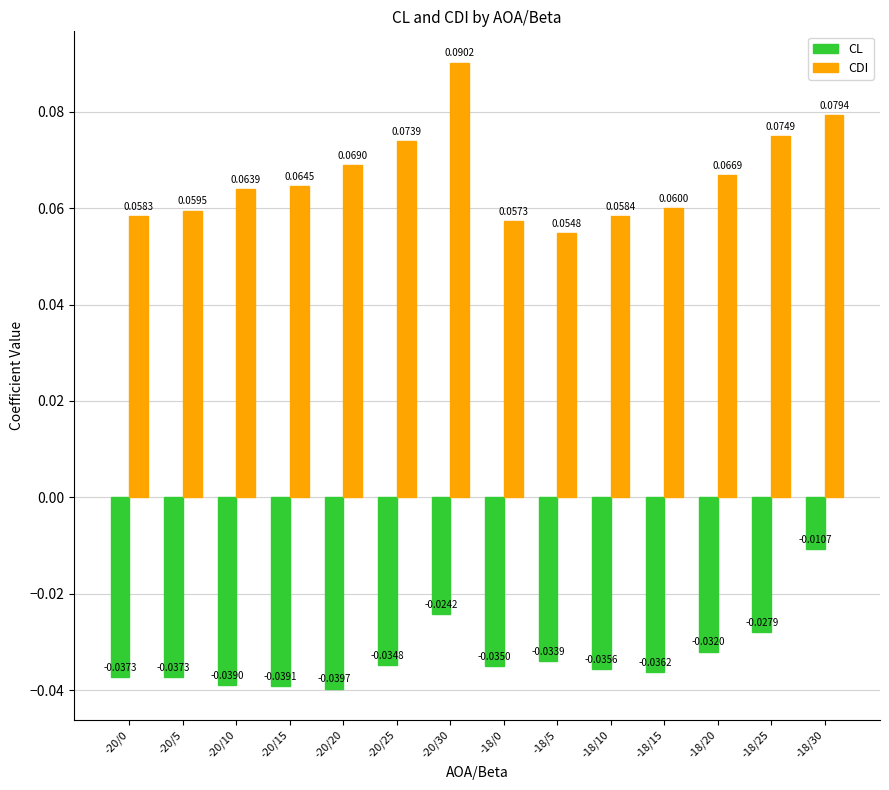

Which series has the widest spread of values?

CDI